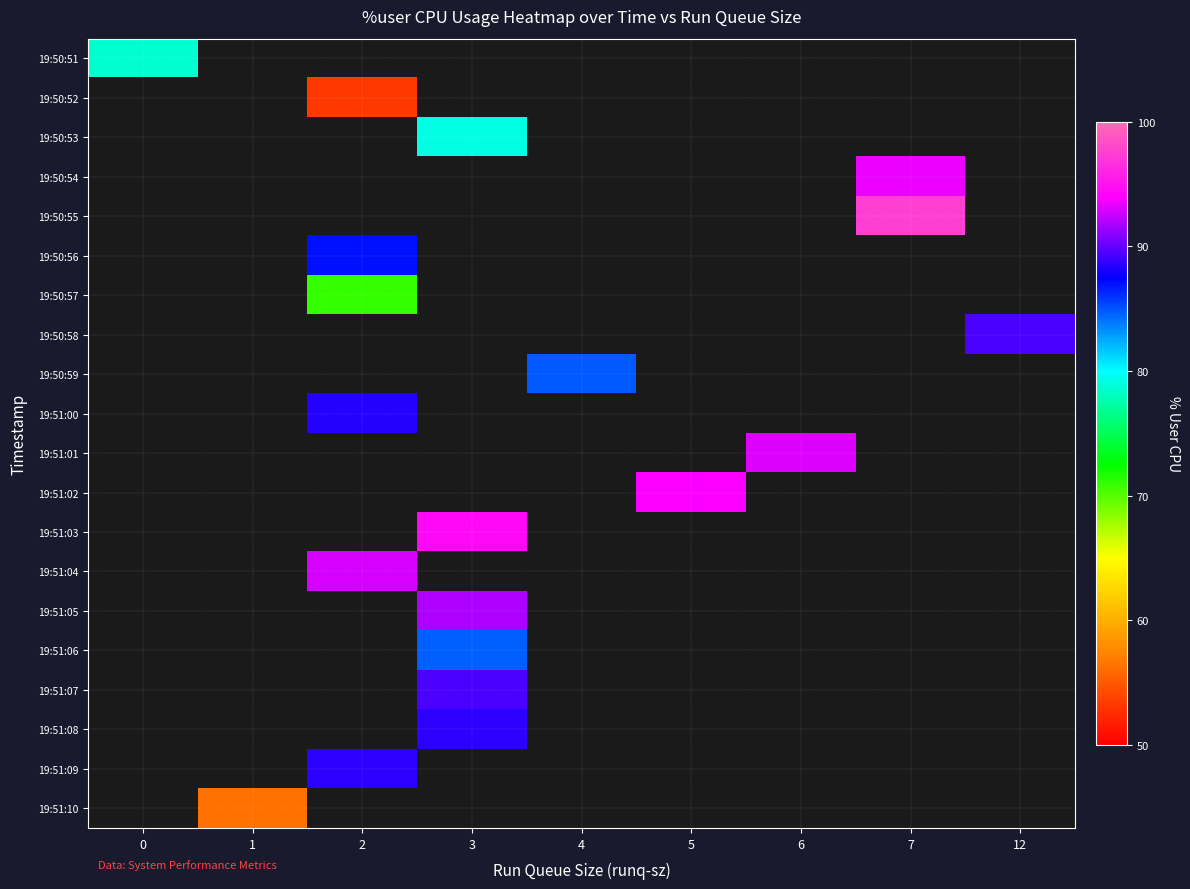

What is the greatest value displayed?

97.5